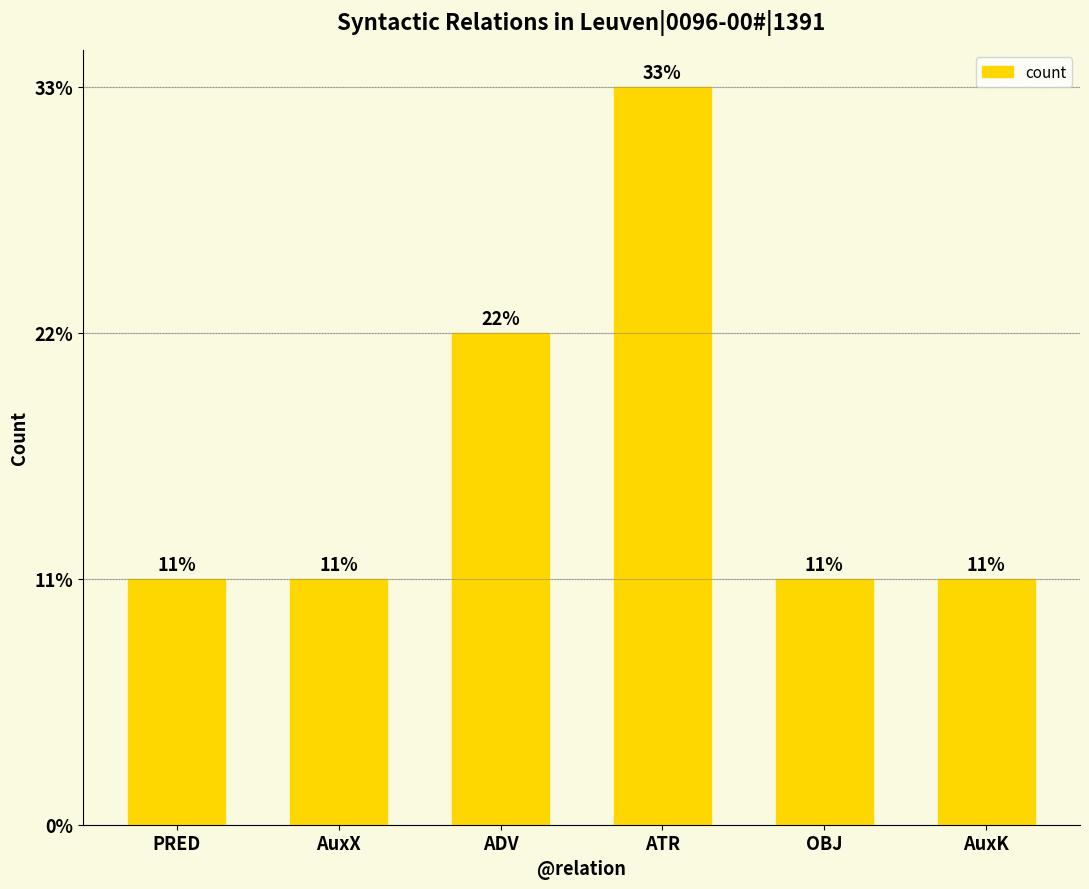

What is the difference between the maximum and minimum values?

2